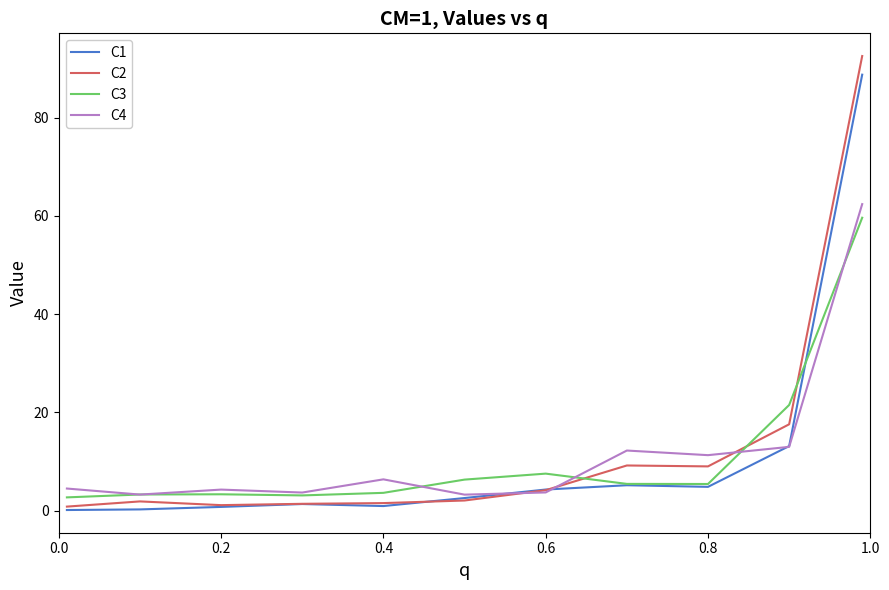

What is the highest value of the C3 series?

59.6